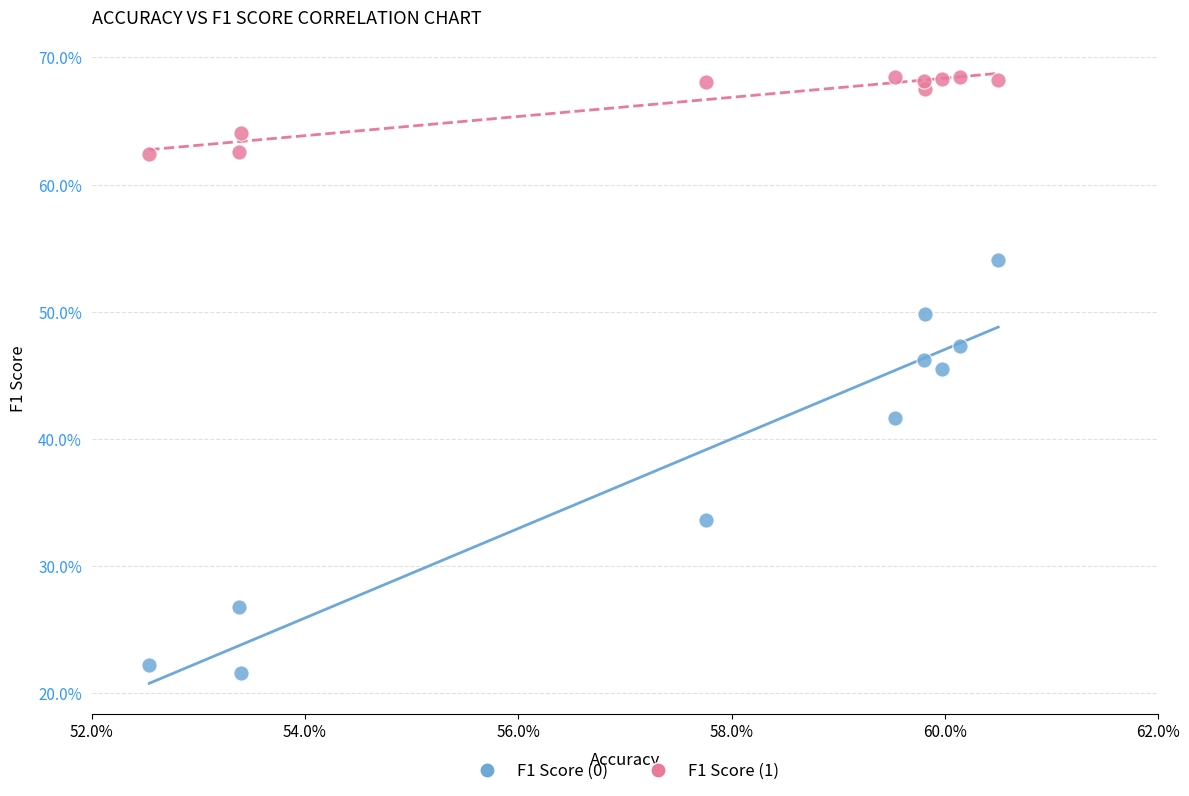

In the F1 Score (0) series, what Y value is closest to 37?

33.6